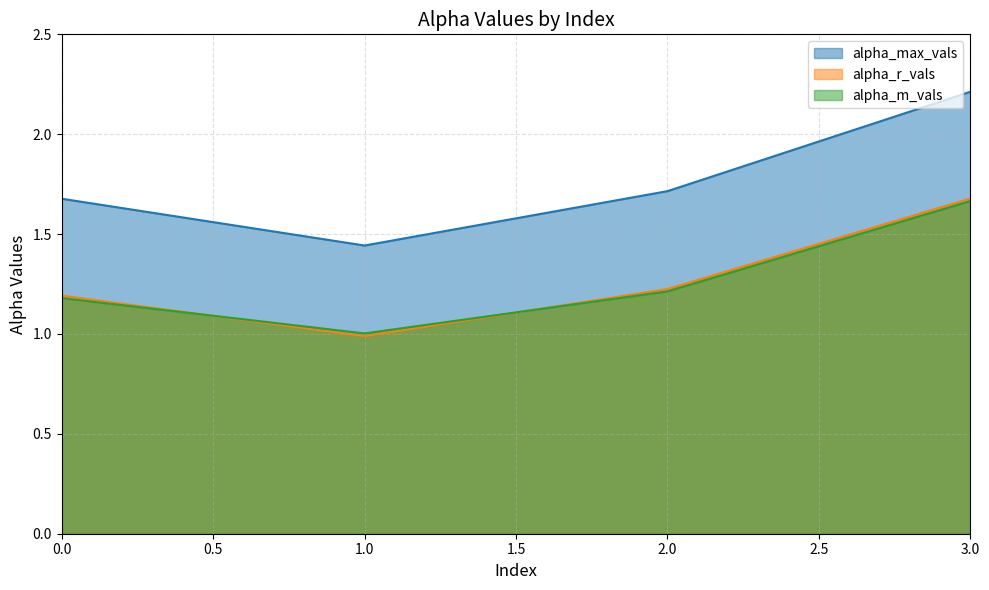

What is the difference between the alpha_r_vals values at 1.0 and 0.0?

0.2